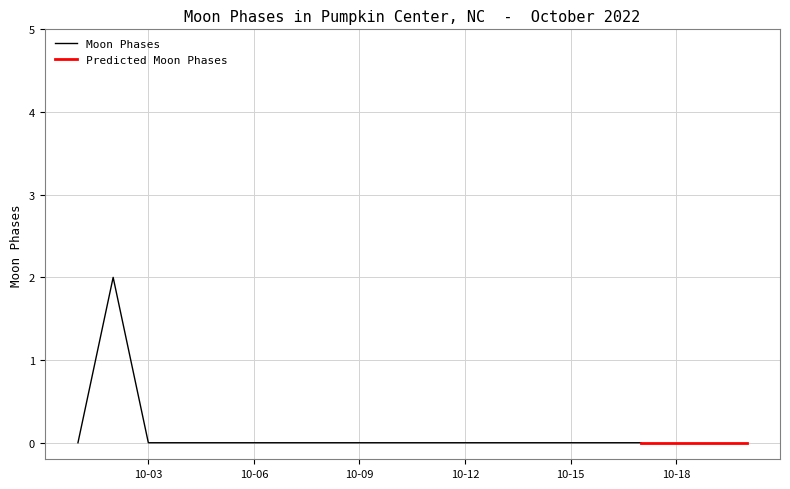

What is the difference between the maximum and minimum values?

2